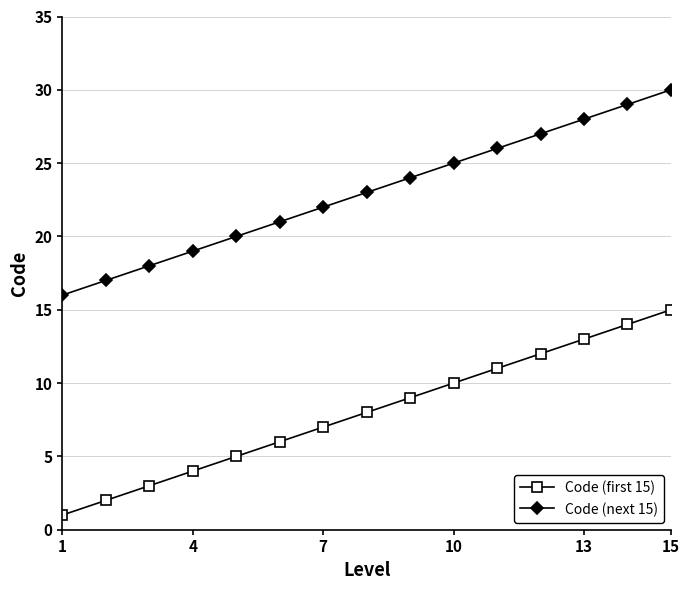

List the series in order of their peak value, lowest first.

Code (first 15), Code (next 15)